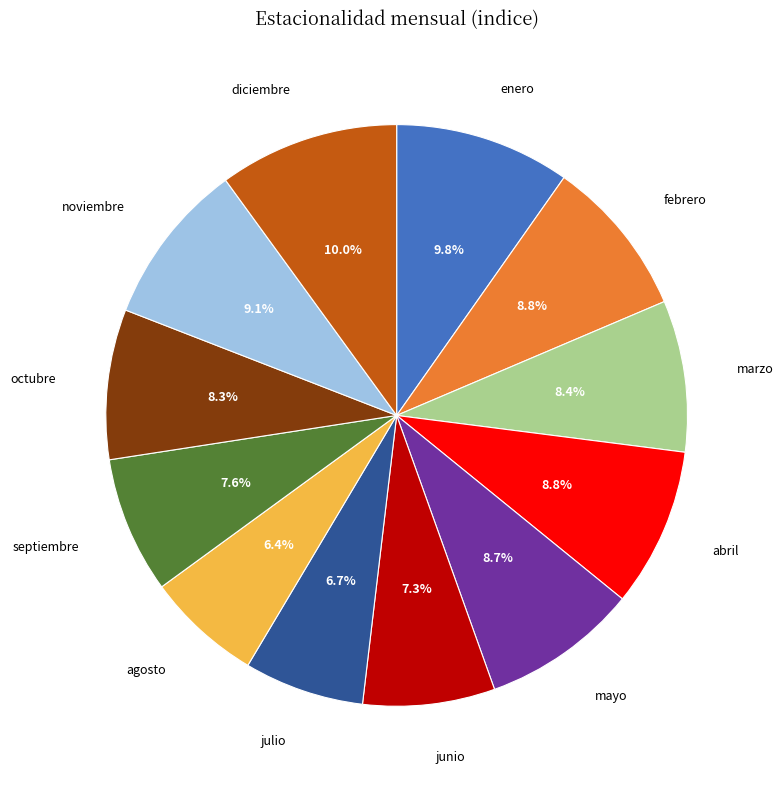

How many segments does this pie chart have?

12